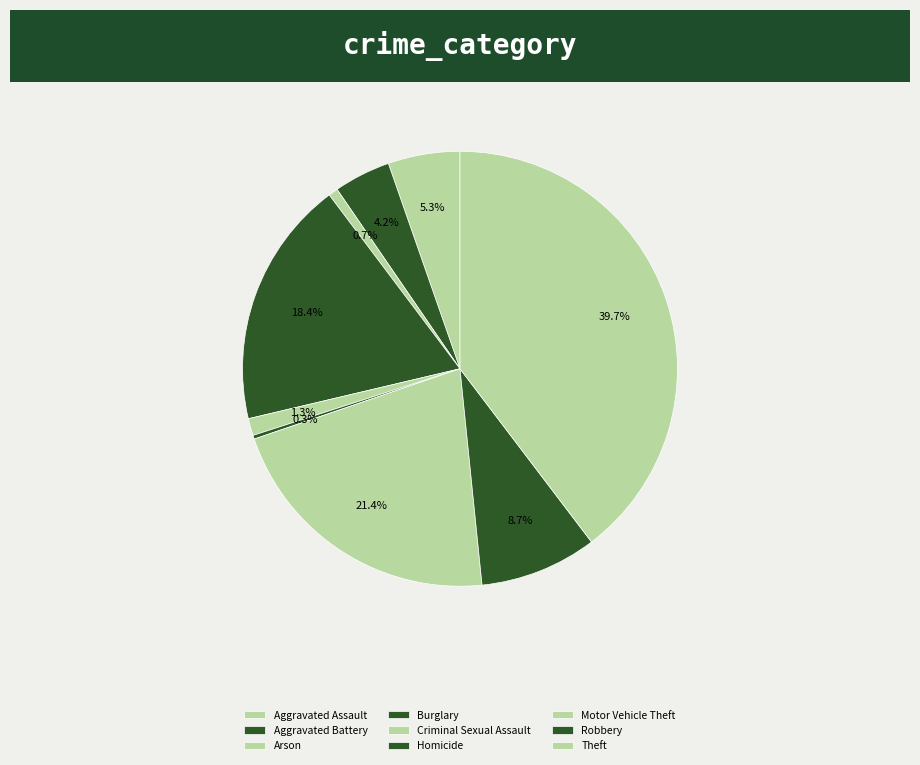

How many segments does this pie chart have?

9